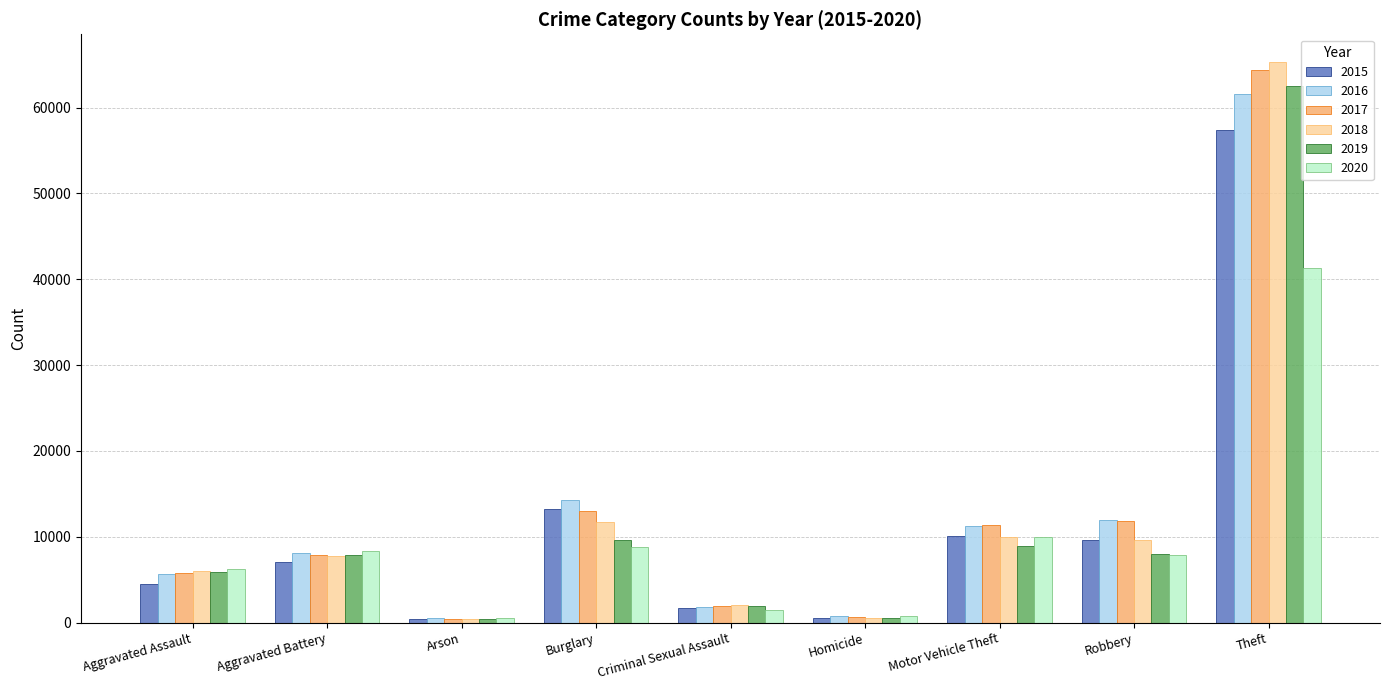

Rank the series by their maximum value, from highest to lowest.

2018, 2017, 2019, 2016, 2015, 2020